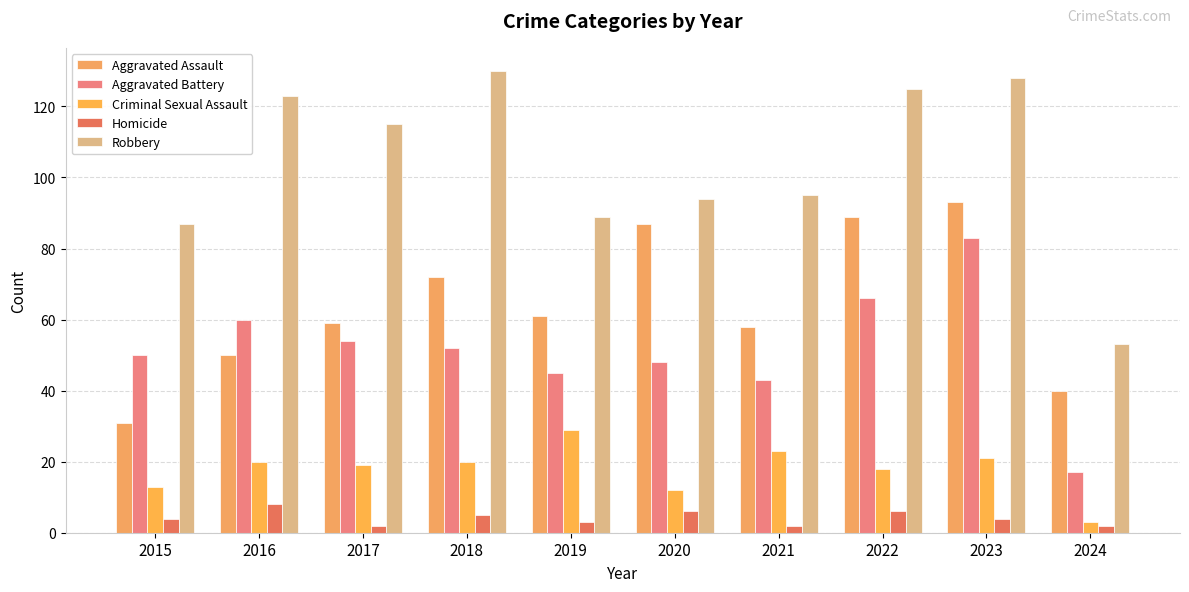

What is the sum of the Homicide values at 2024 and 2020?

8